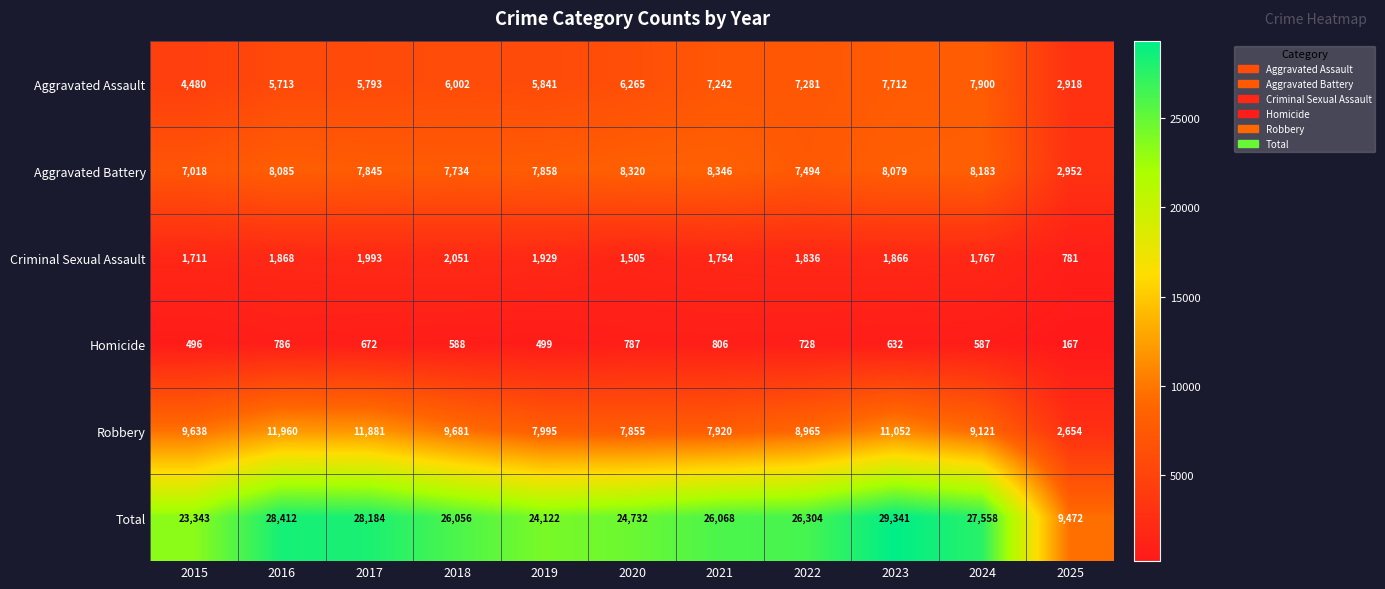

How many series are shown in this chart?

6